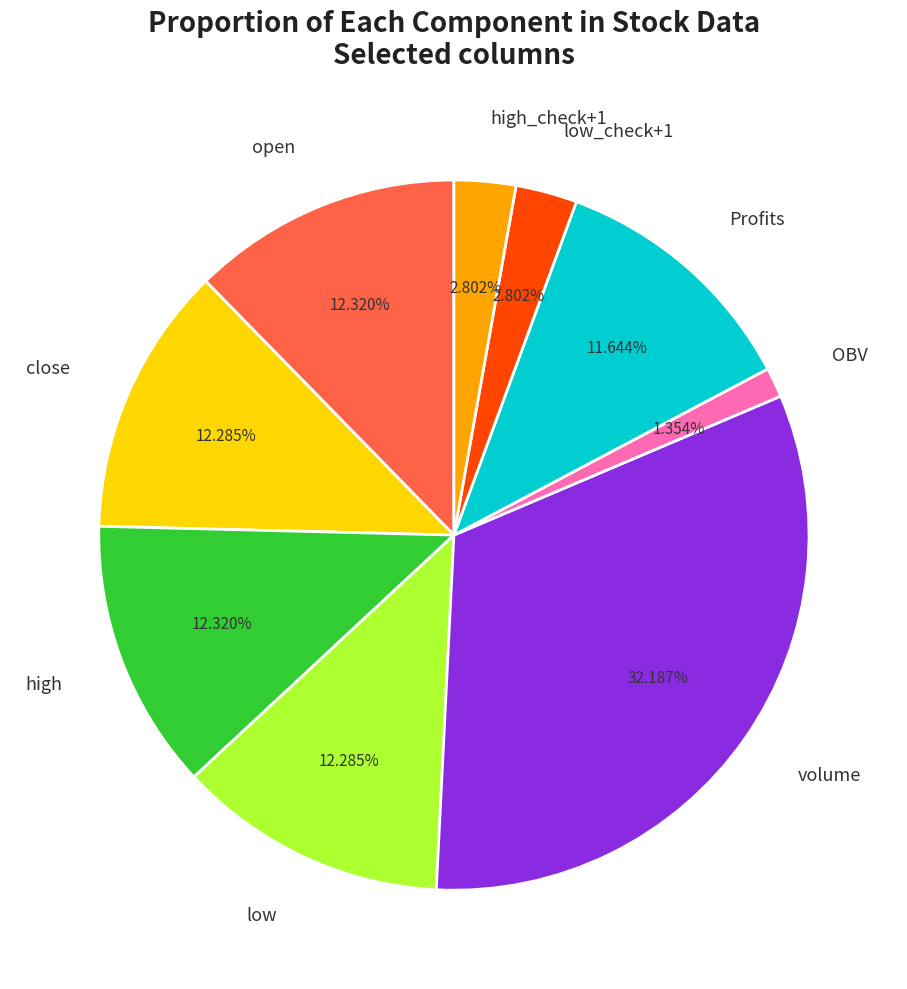

Which has a higher value, low or OBV?

low